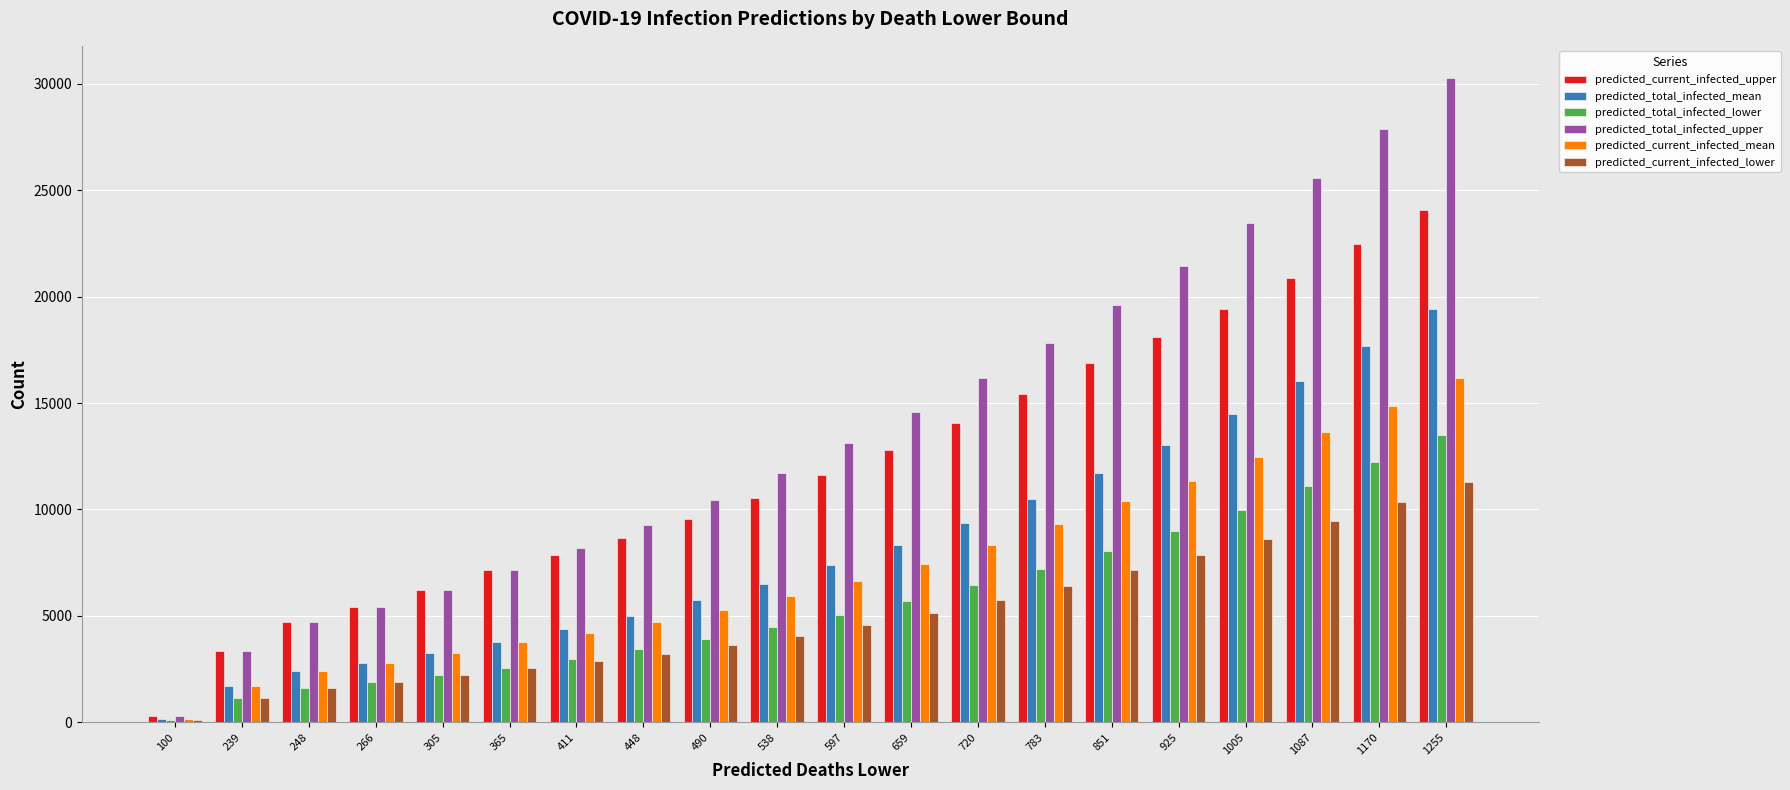

What is the difference between the predicted_total_infected_mean values at 411 and 1255?

15045